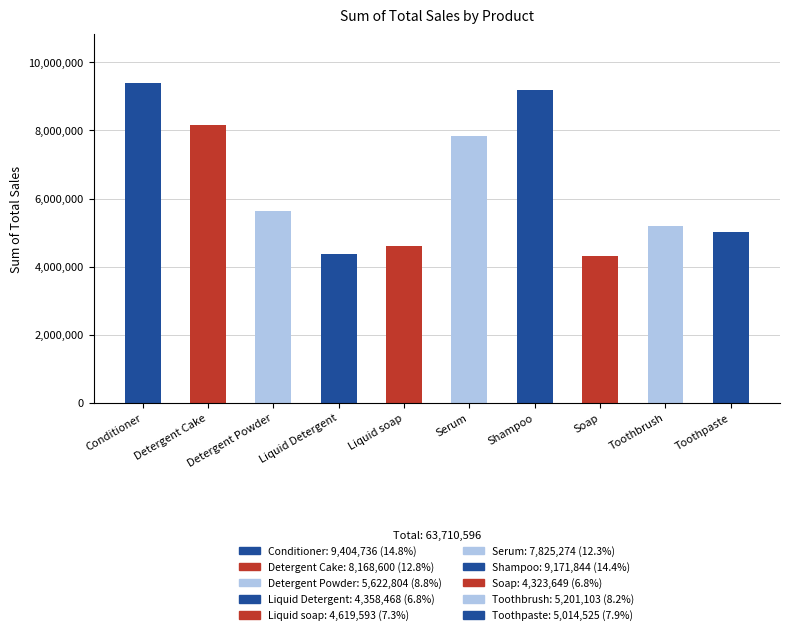

Are the bars grouped side by side (vs. stacked)?

No